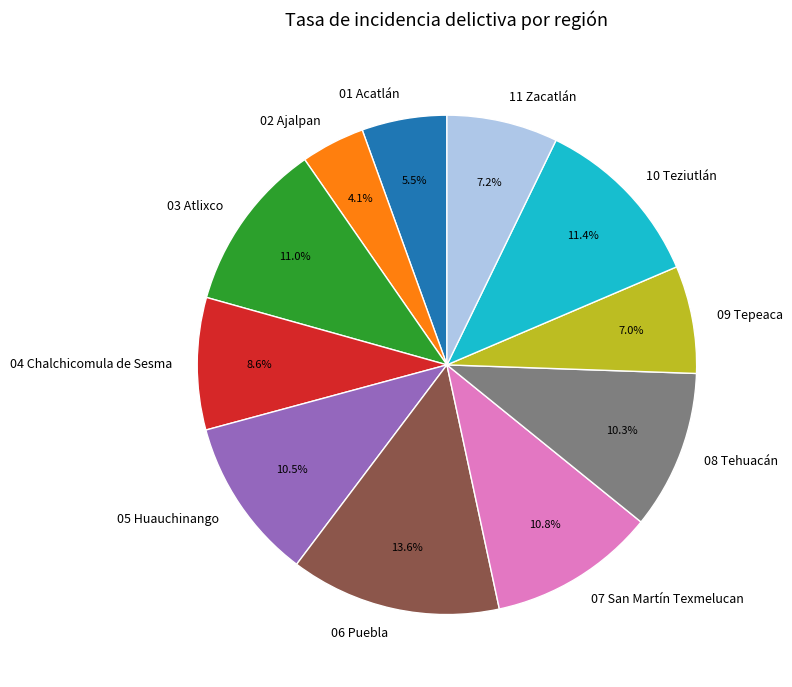

To the nearest percent, what is the average slice percentage?

9%